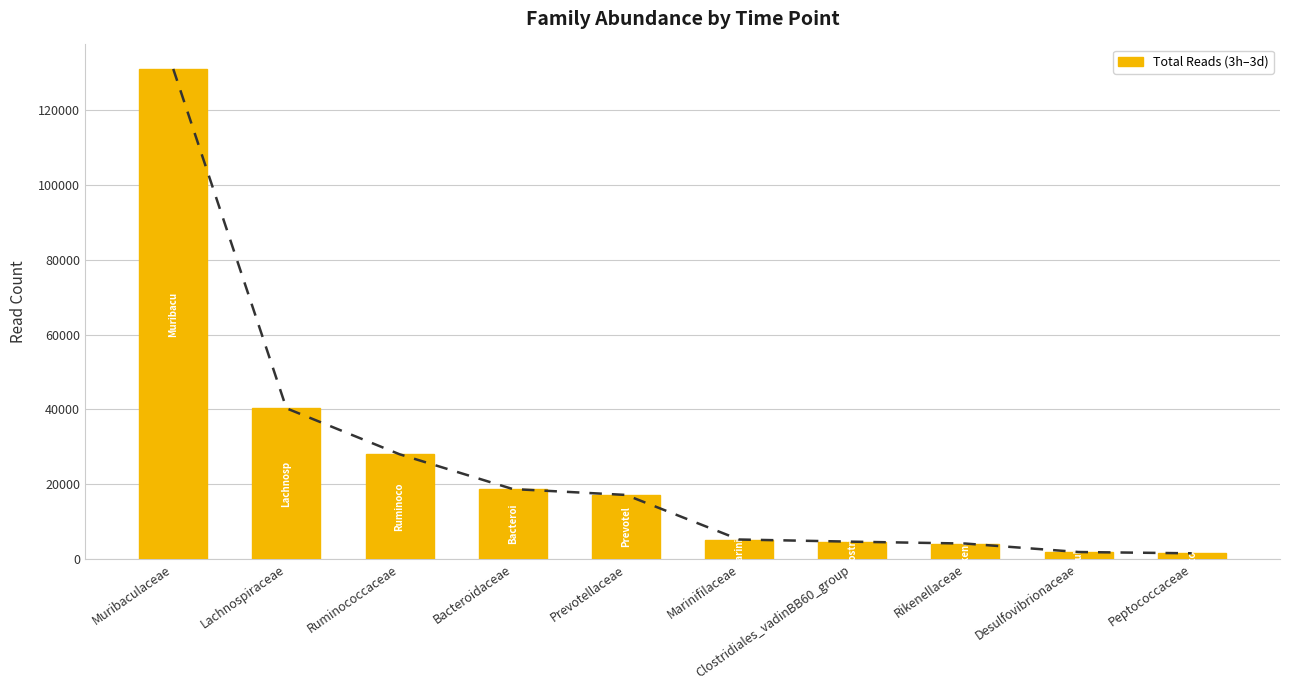

What is the difference between the values at Bacteroidaceae and Ruminococcaceae?

9302